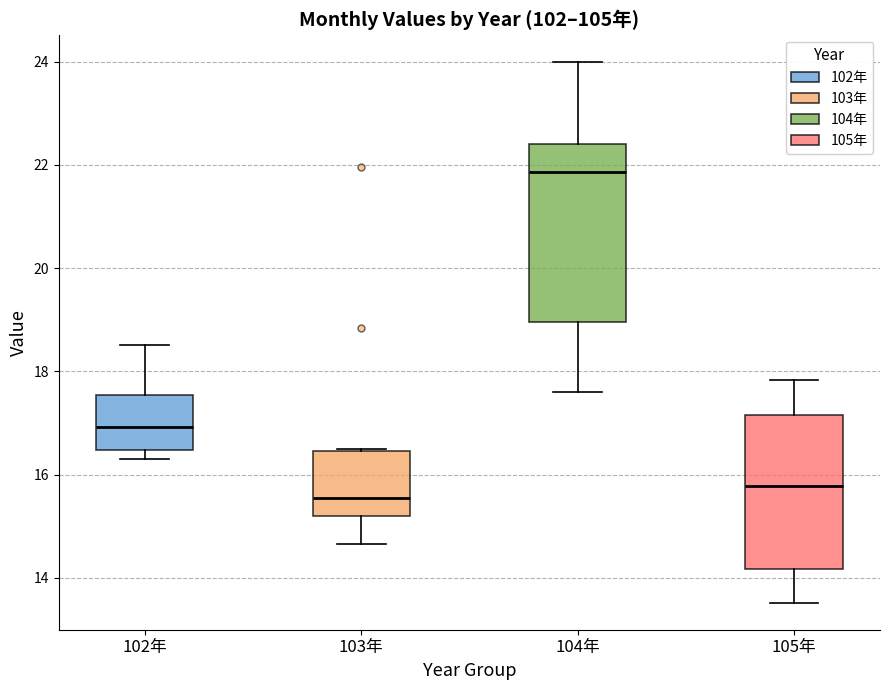

Which box's median line is the highest?

104年